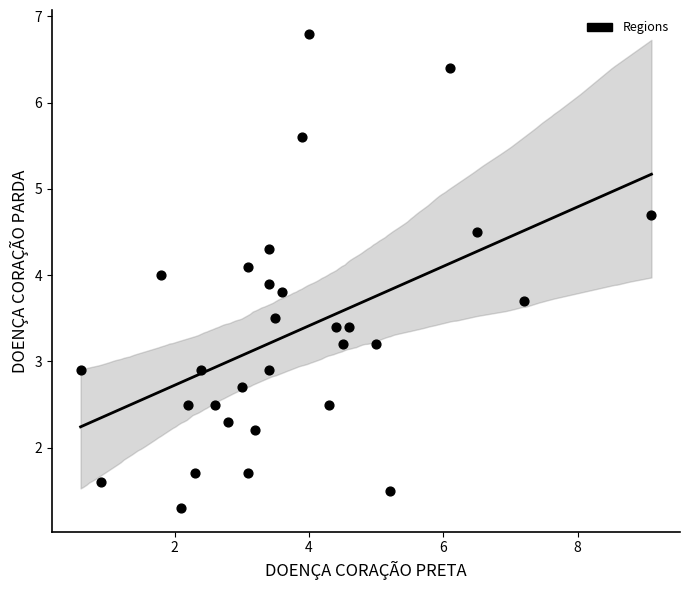

What is the range of Y values (max minus min)?

5.5